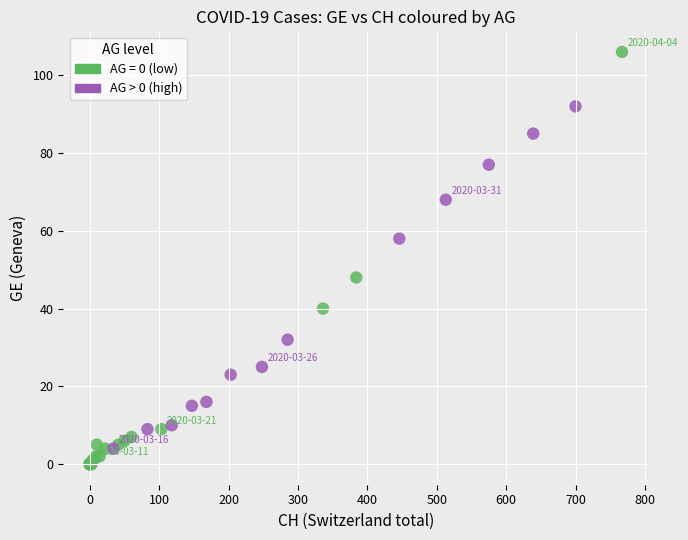

Which series reaches the maximum Y coordinate?

AG = 0 (low)